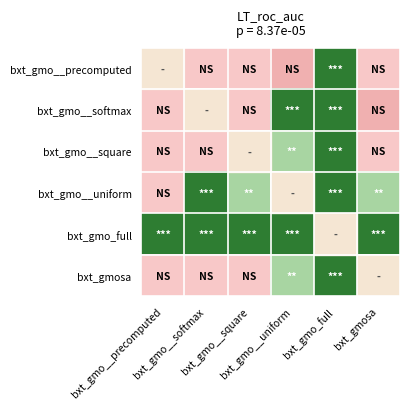

At which category does the chart reach its peak across all series?

bxt_gmo_full